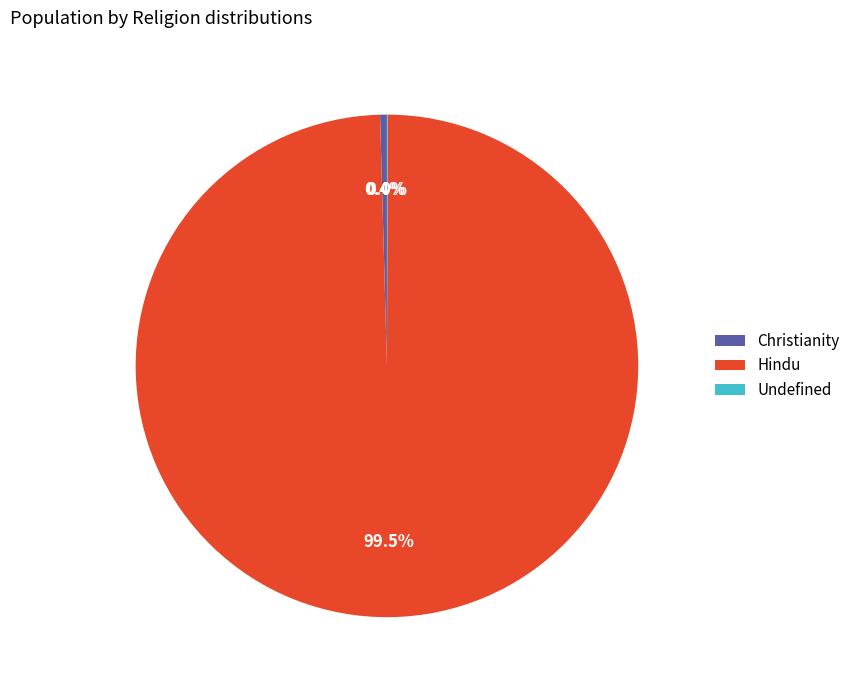

Does Hindu represent more than half of the total?

Yes